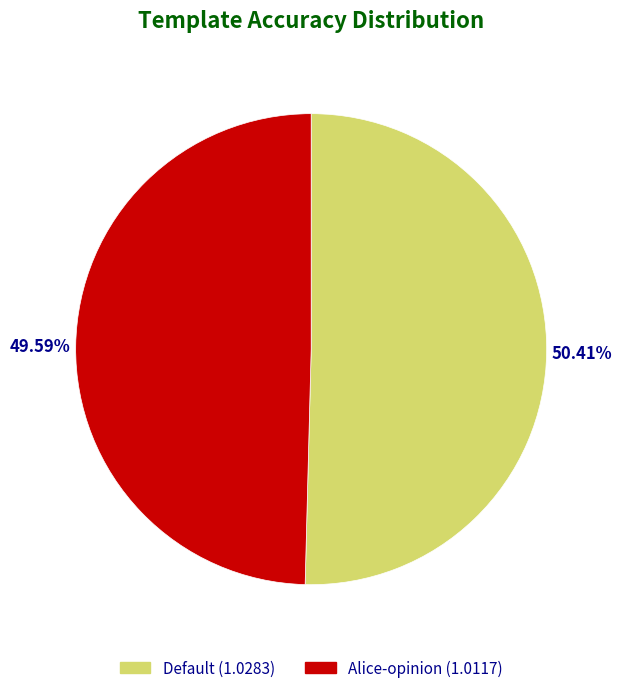

Which category has the biggest portion of the pie?

Default